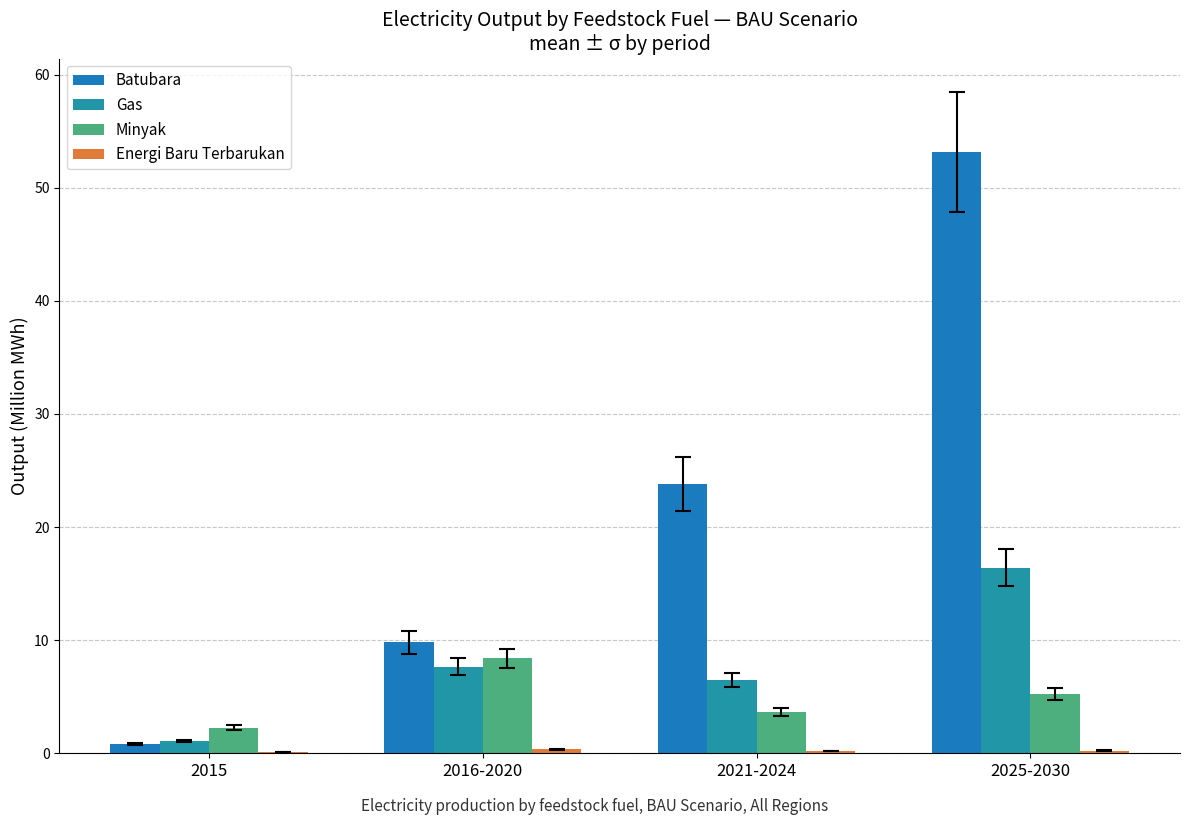

What is the label of the 2nd bar from the right?

2021-2024